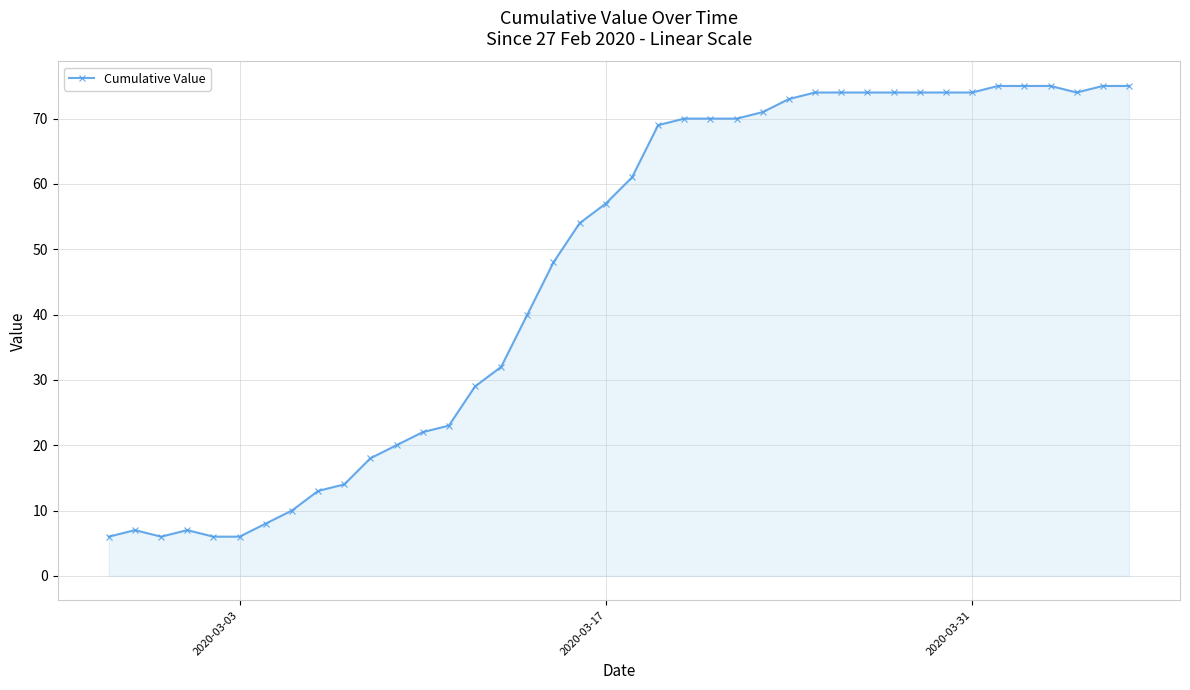

True or false: the data has more than 0 interior local peaks.

True